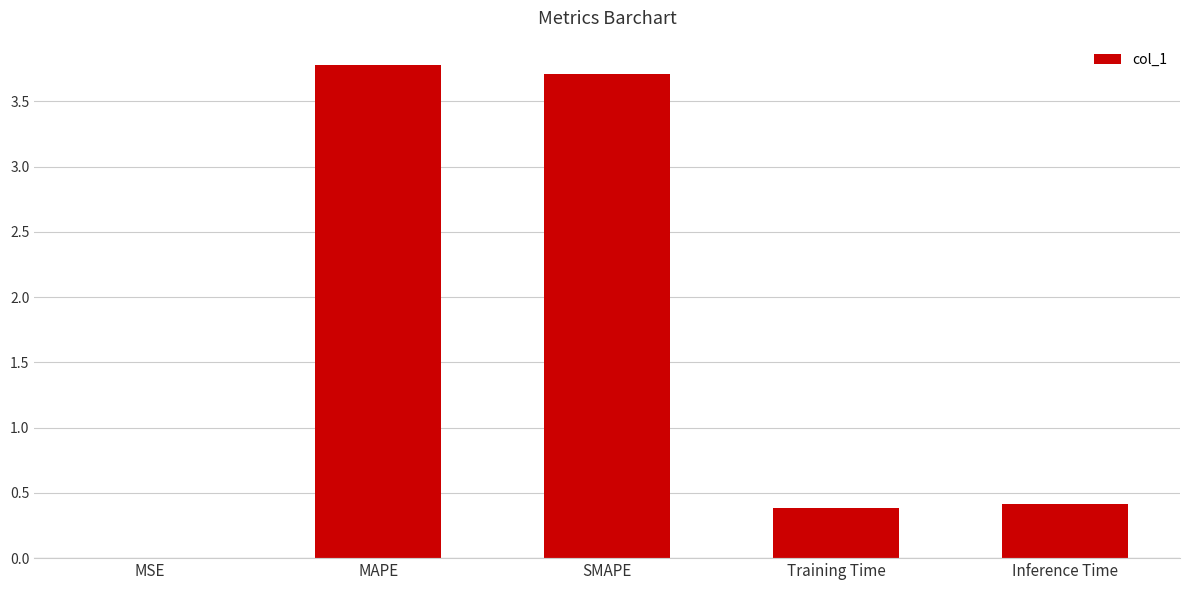

True or false: the data shows 1.7 at MAPE.

False